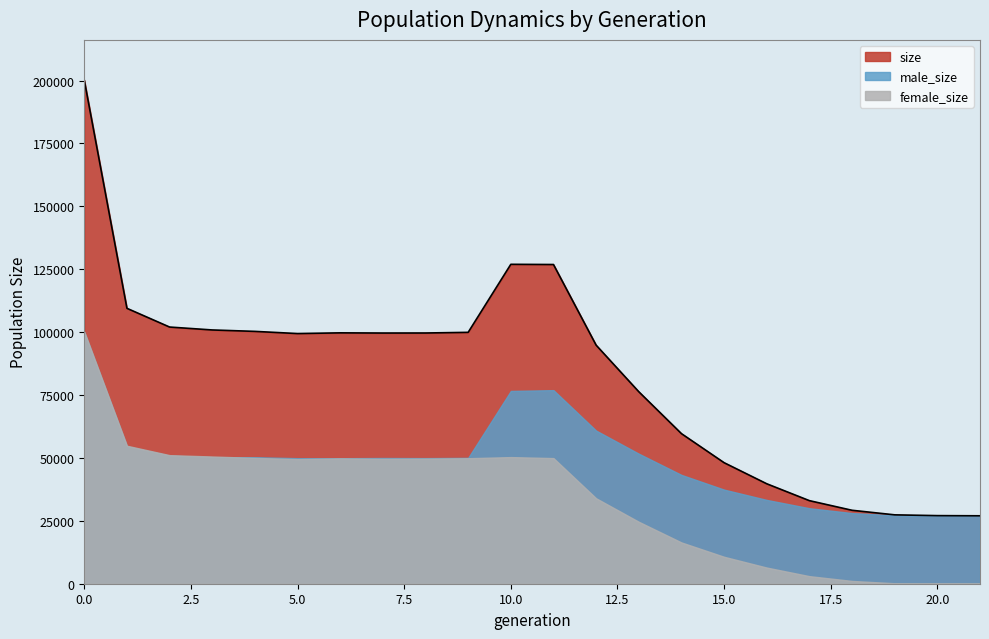

Reading left to right, what are all the values shown in this chart?

size: 200160	109471	102027	100871	100304	99439	99719	99647	99663	99924	126965	126883	94826	76319	59664	48112	39731	33021	29192	27378	27068	27000
male_size: 99972	54626	50920	50300	50290	49898	49888	49975	49928	50037	76632	76949	60864	51689	43255	37403	33309	30011	28082	27191	27033	27000
female_size: 100188	54845	51107	50571	50014	49541	49831	49672	49735	49887	50333	49934	33962	24630	16409	10709	6422	3010	1110	187	35	0